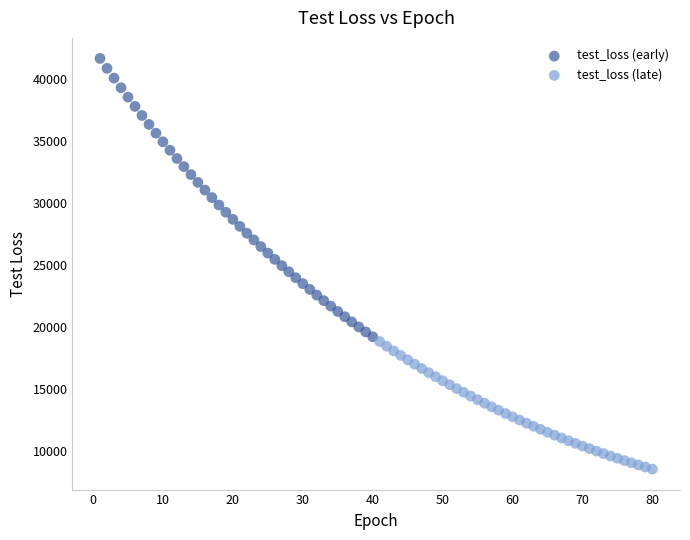

Which series reaches the minimum Y coordinate?

test_loss (late)